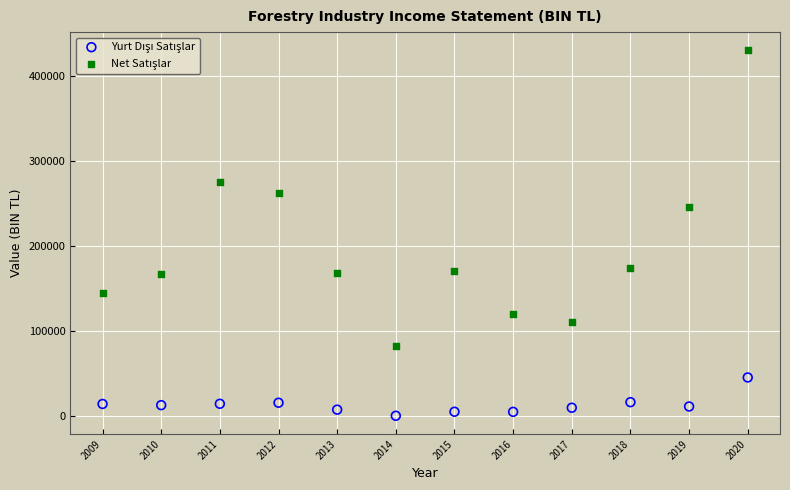

Across all data points, what is the range of Y values (max minus min)?

430151.9